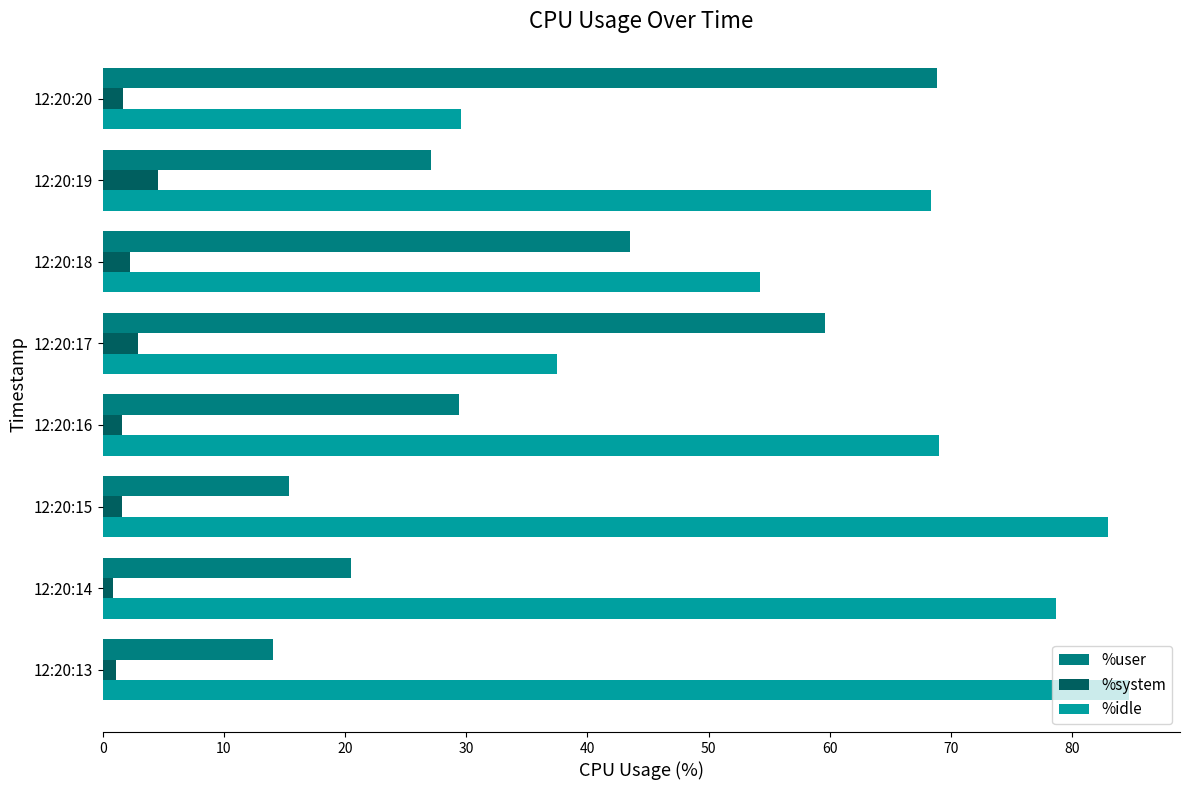

Is it true that %idle equals 28.2 at 12:20:15?

False